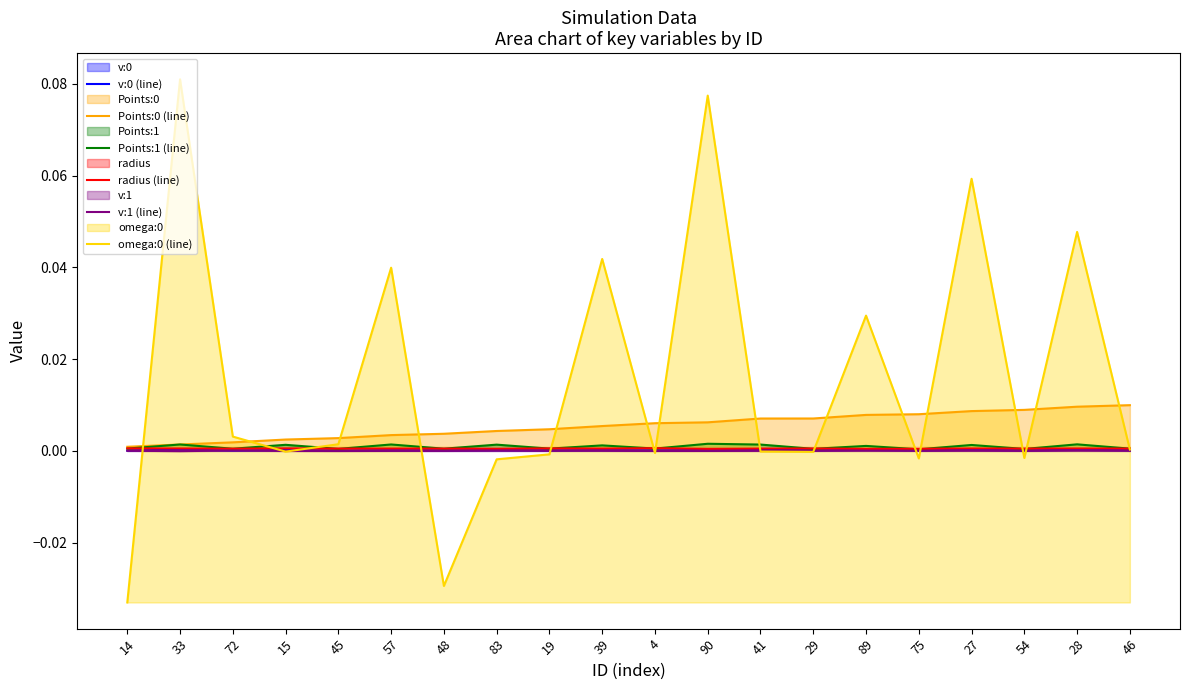

True or false: Points:1 (line) has more than 1 interior local peaks.

True